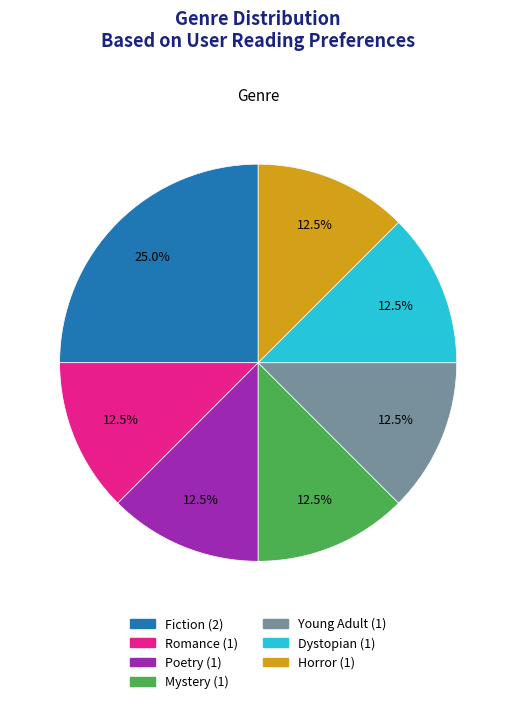

How many segments does this pie chart have?

7